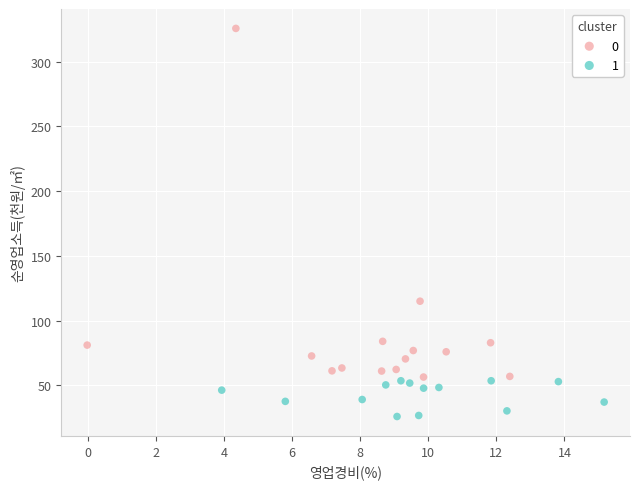

Which series has the widest spread of Y values?

0